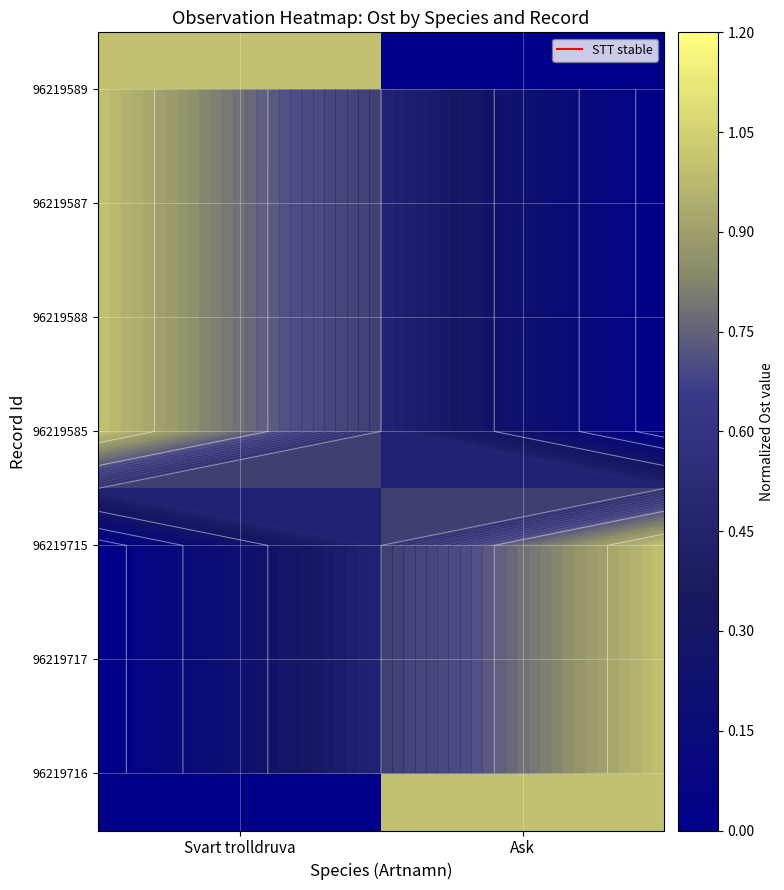

The value of 96219588 at Svart trolldruva is 1.0. True or false?

True